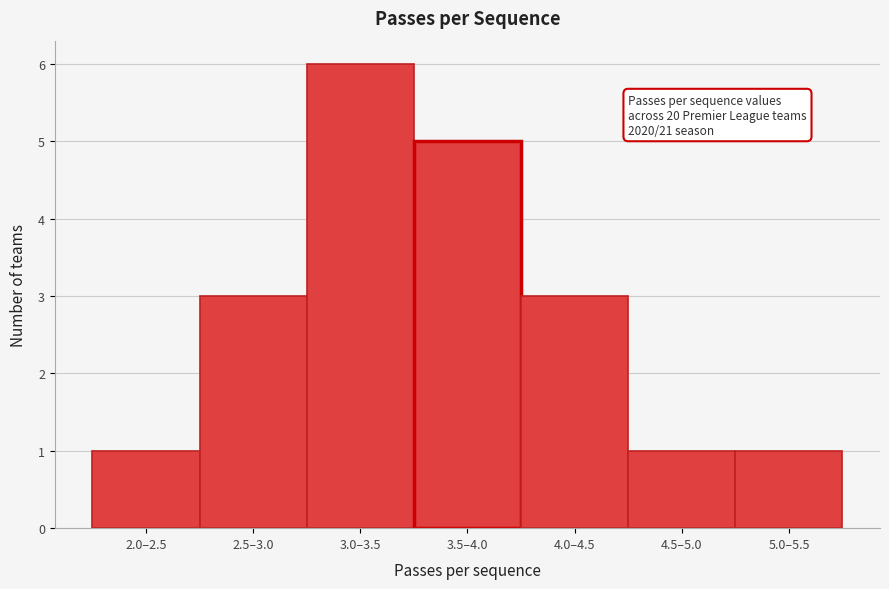

Reading left to right, what are all the values shown in this chart?

1	3	6	5	3	1	1